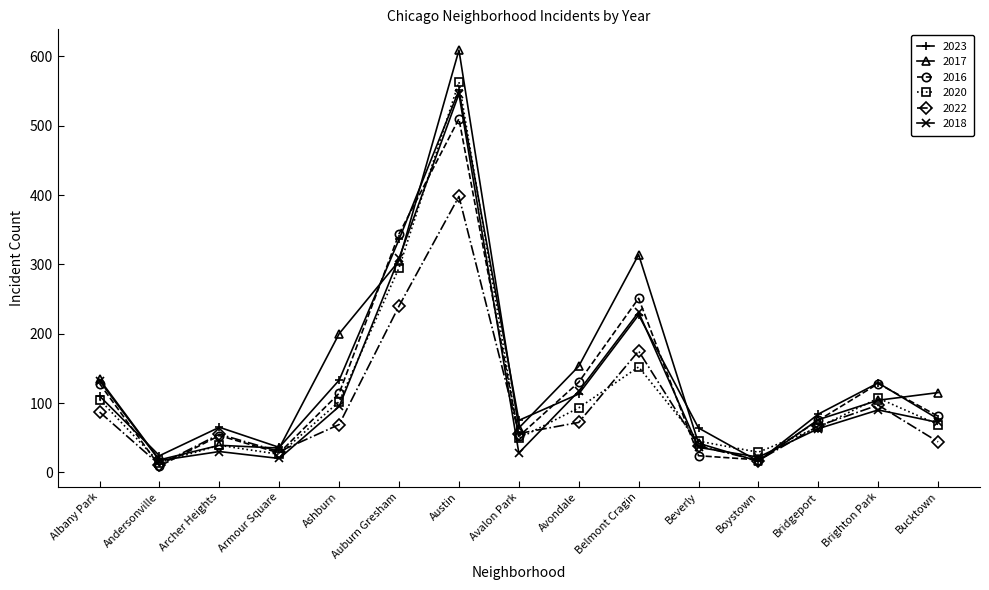

What is the lowest value of the 2018 series?

17